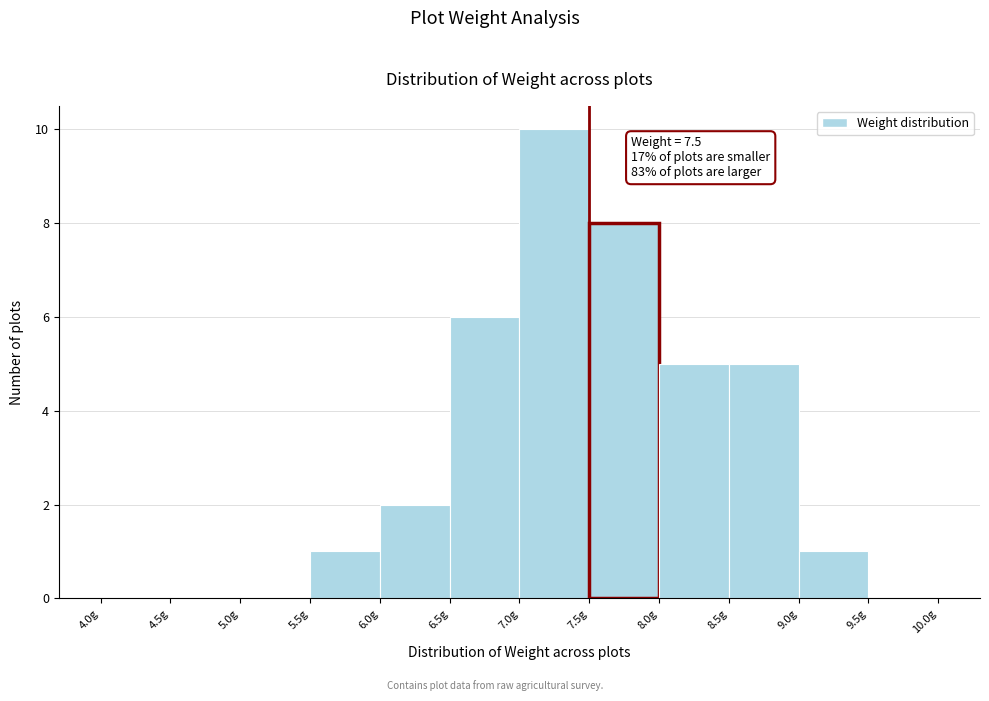

Over which range of the x-axis is the bar tallest?

7.0 to 7.5